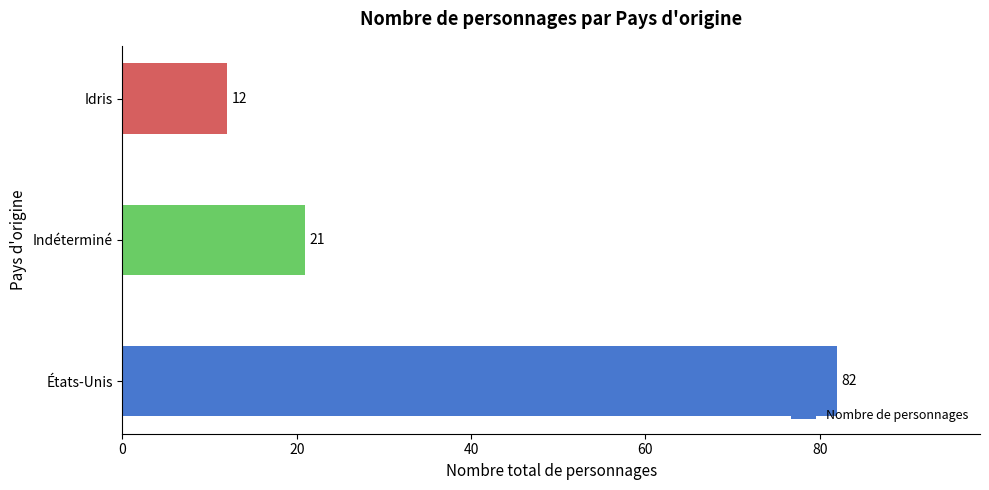

At which category does the chart reach its minimum across all series?

Idris